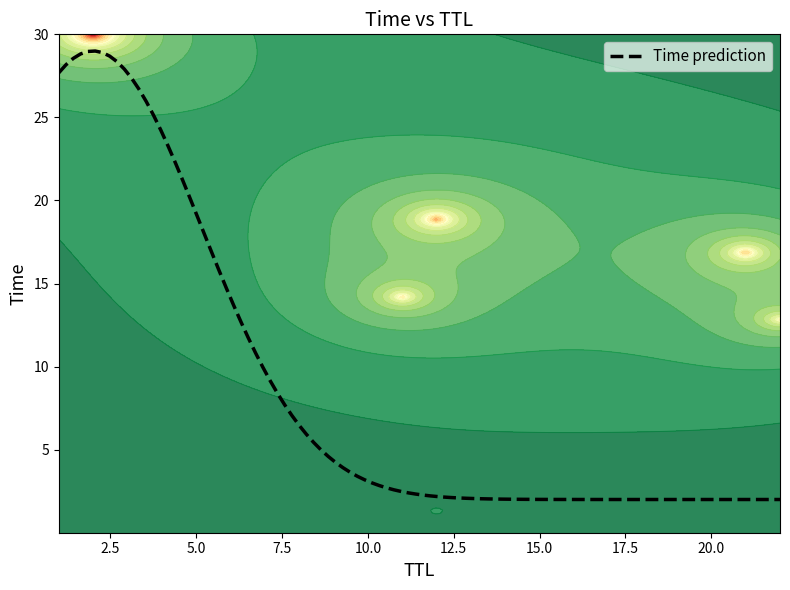

What is the maximum value for Time prediction?

29.0